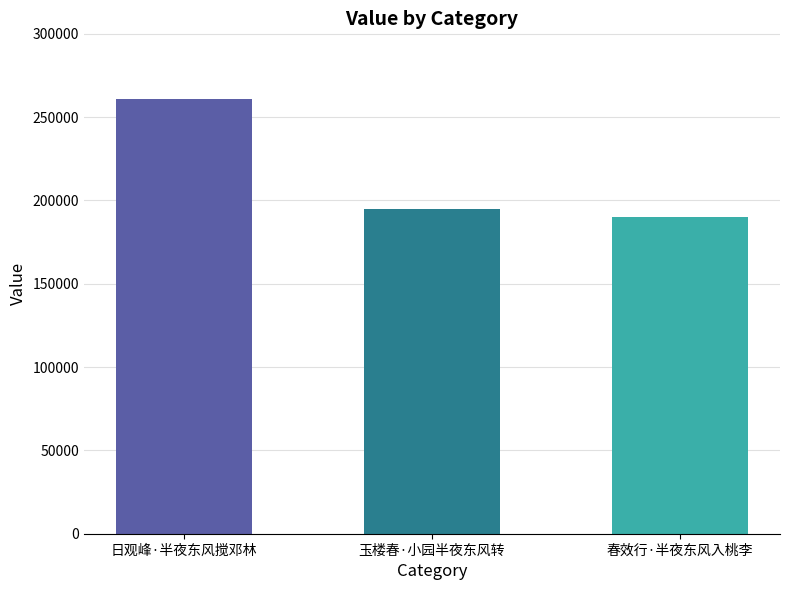

Reading left to right, what are all the values shown in this chart?

261127	194857	190121